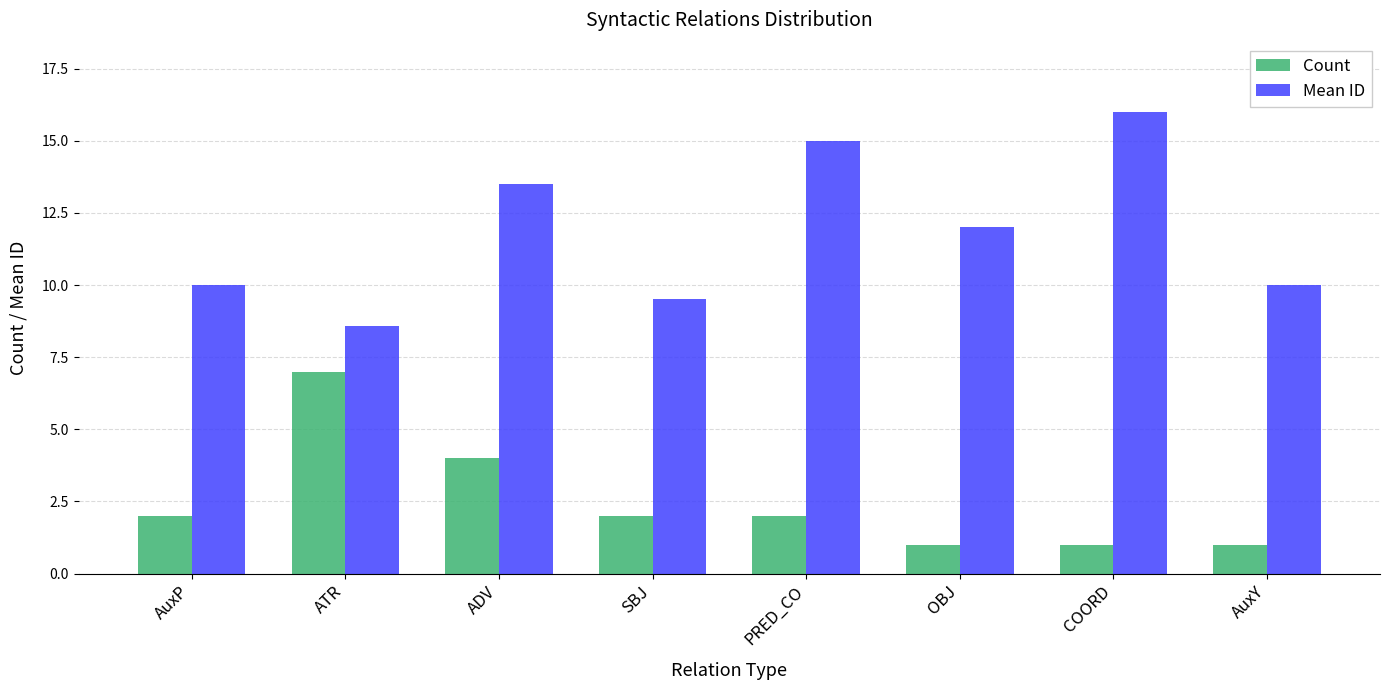

The value of Count at ADV is 4.0. True or false?

True